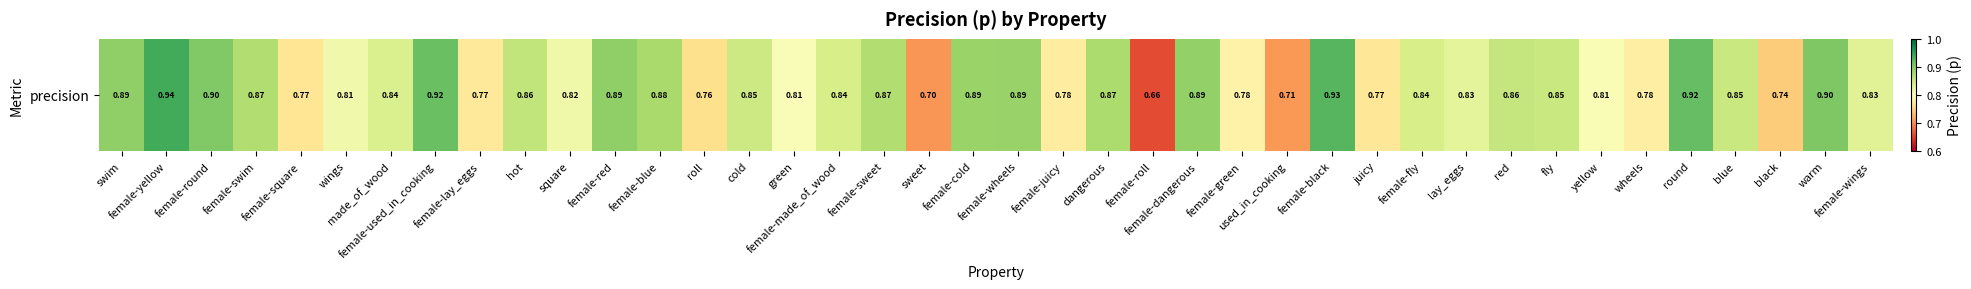

The chart shows a value of 0.8 at wings. True or false?

True